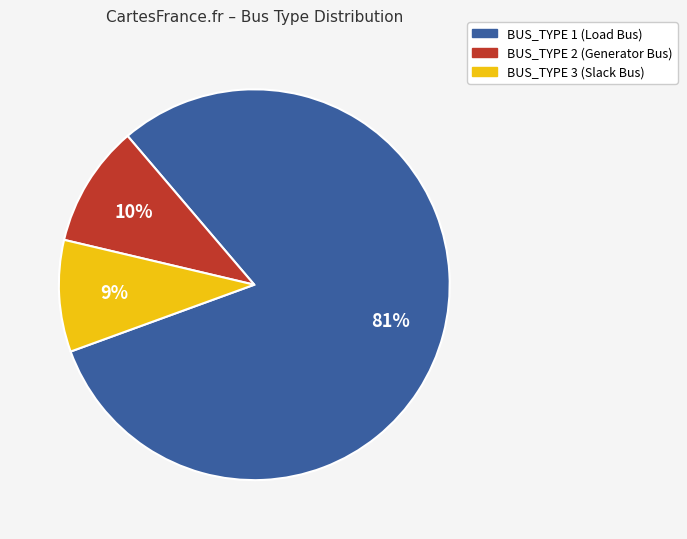

What is the largest slice in the pie chart?

BUS_TYPE 1